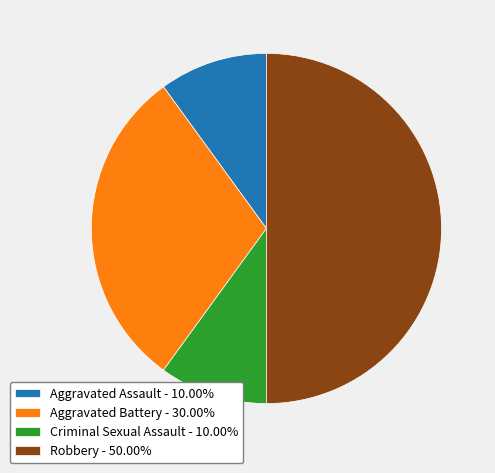

Is the sum of Robbery and Aggravated Battery greater than half?

Yes